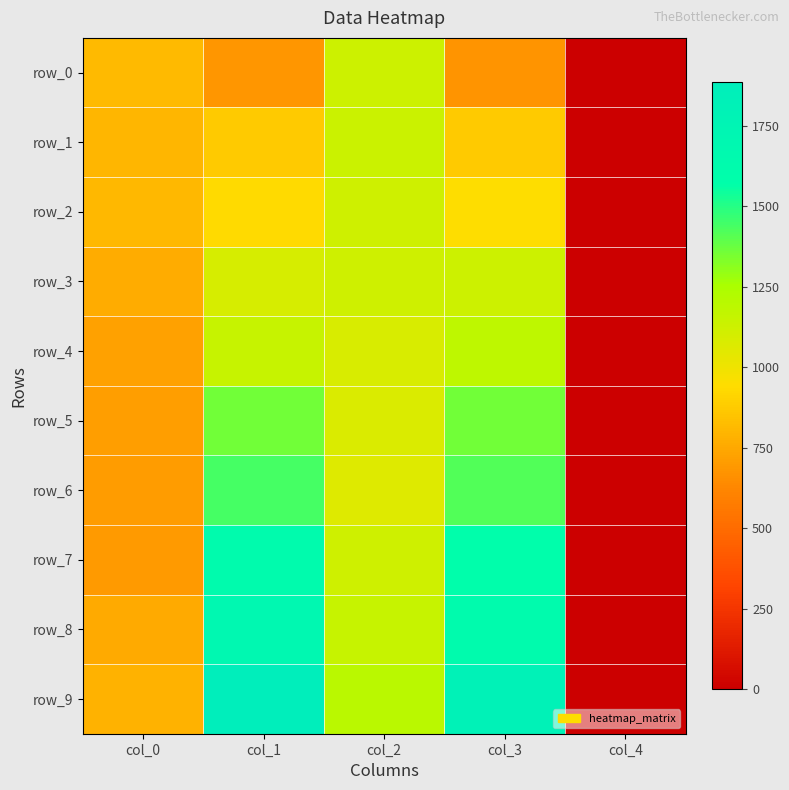

Reading left to right, transcribe all the data shown in this chart.

row_0: col_0=813.7	col_1=683.9	col_2=1132.5	col_3=676.5	col_4=0.0
row_1: col_0=800.7	col_1=871.1	col_2=1138.0	col_3=873.0	col_4=0.0
row_2: col_0=803.1	col_1=928.8	col_2=1122.8	col_3=949.5	col_4=0.0
row_3: col_0=765.5	col_1=1091.7	col_2=1122.6	col_3=1132.5	col_4=0.0
row_4: col_0=724.7	col_1=1149.2	col_2=1082.4	col_3=1182.5	col_4=0.0
row_5: col_0=708.0	col_1=1354.9	col_2=1076.9	col_3=1356.7	col_4=0.0
row_6: col_0=702.5	col_1=1438.3	col_2=1067.6	col_3=1414.2	col_4=0.0
row_7: col_0=695.5	col_1=1631.3	col_2=1123.8	col_3=1583.5	col_4=0.0
row_8: col_0=757.7	col_1=1693.8	col_2=1149.0	col_3=1627.6	col_4=0.0
row_9: col_0=787.7	col_1=1885.0	col_2=1199.2	col_3=1810.8	col_4=0.0